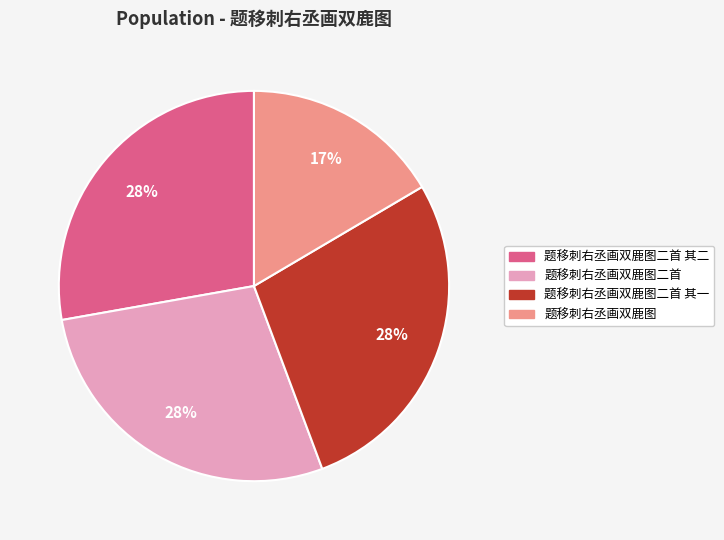

How many segments does this pie chart have?

4